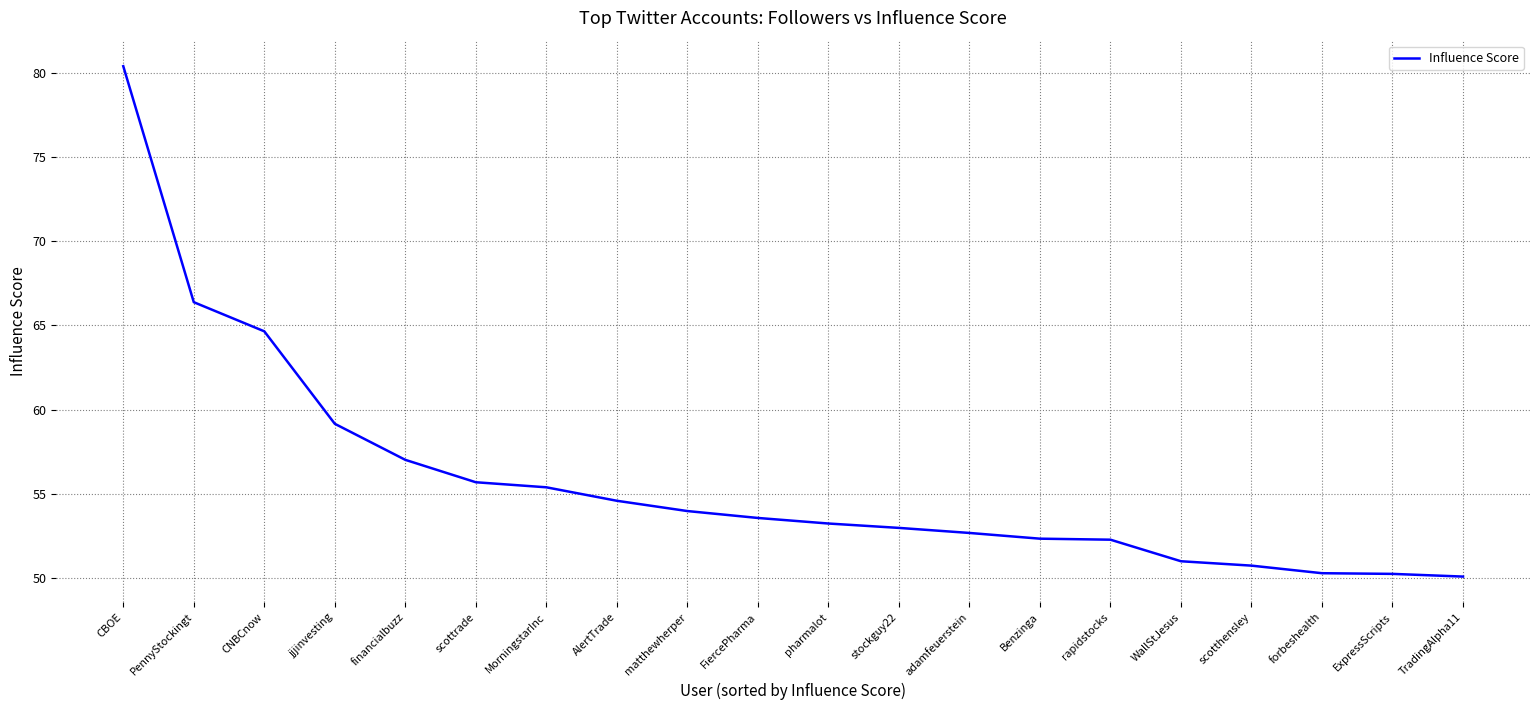

How many lines are shown in the chart?

1